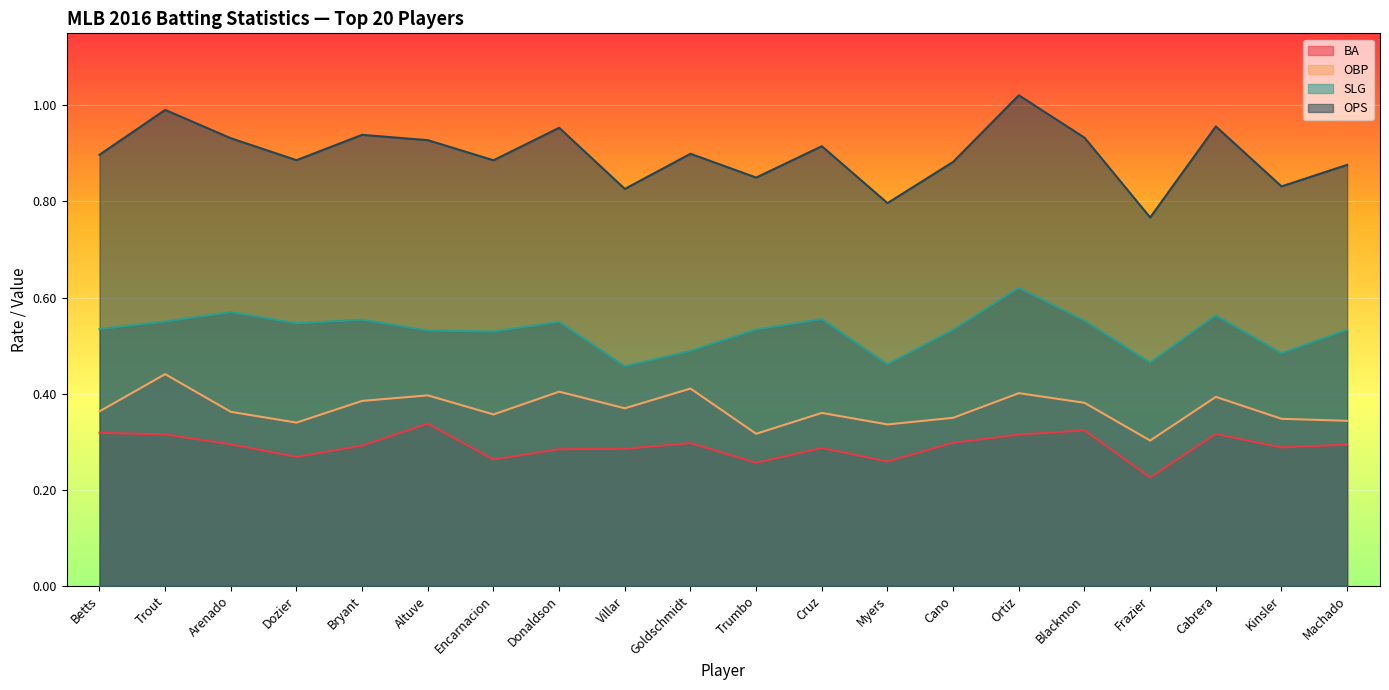

At how many categories does at least one series exceed 0?

20